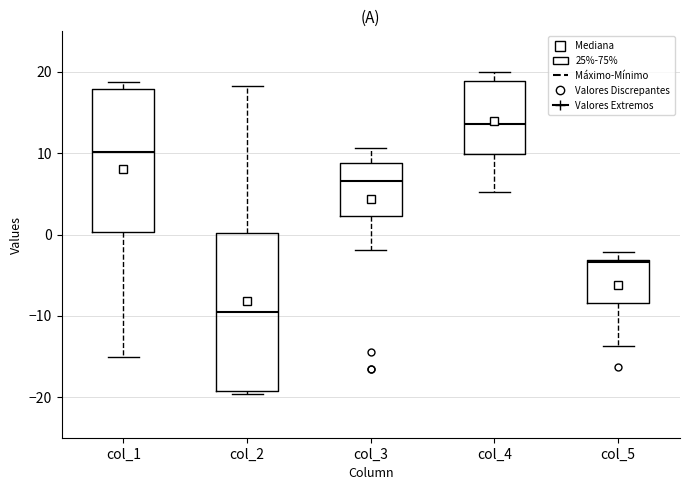

Where is the upper edge of the box for col_3 on the y-axis? The values are not printed on the chart, so give them approximately, as read against the axis.

9